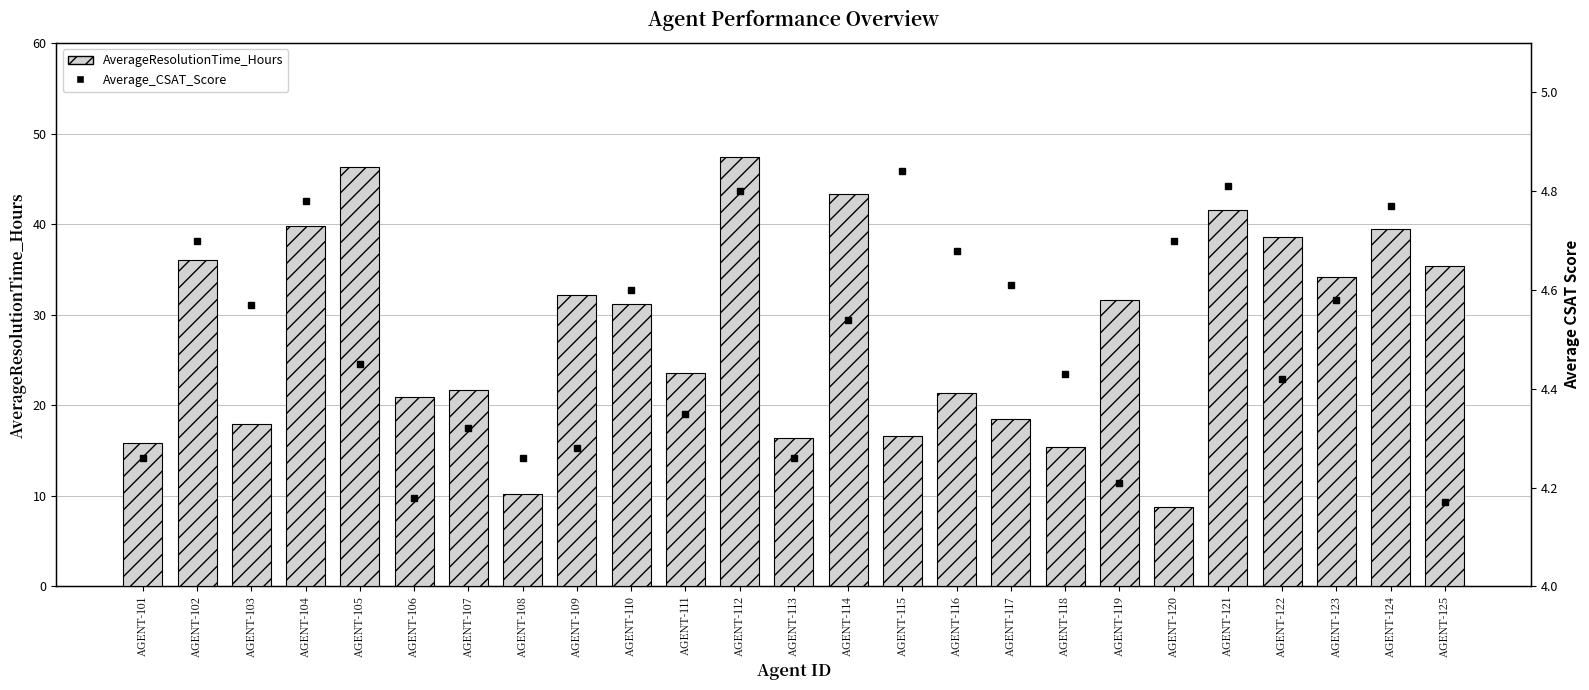

What is the difference between the second highest and minimum values in the Average_CSAT_Score series?

0.6